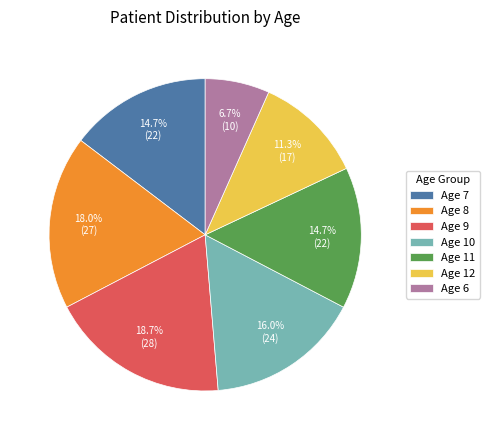

Do Age 8 and Age 12 together represent more than half of the pie?

No